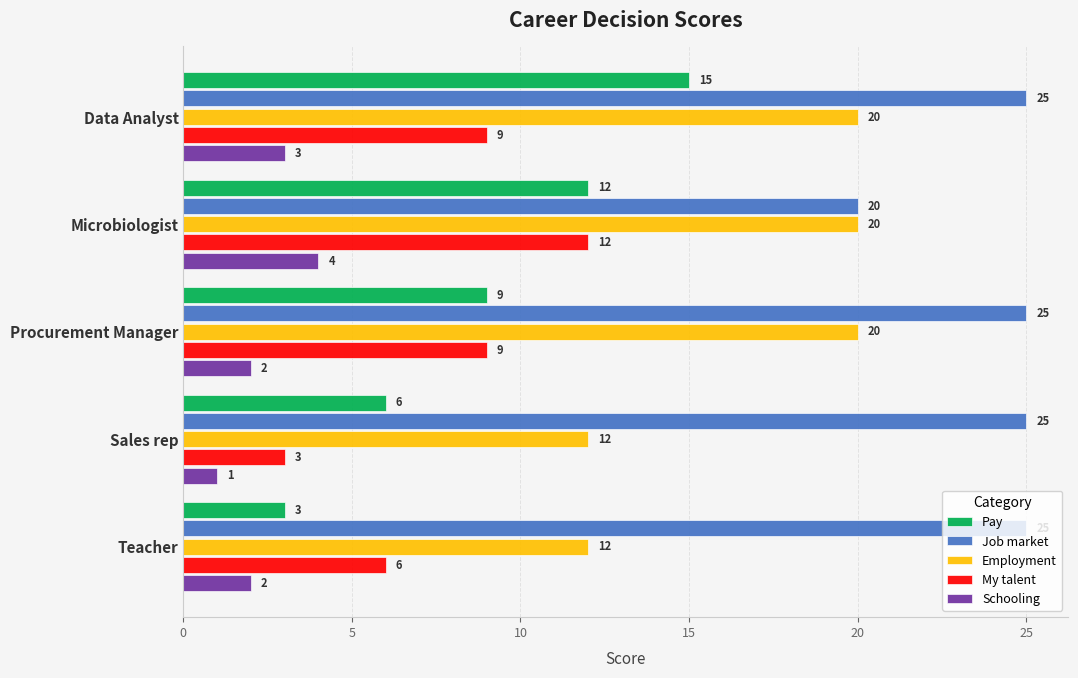

What are all the series names shown in the legend?

Pay, Job market, Employment, My talent, Schooling